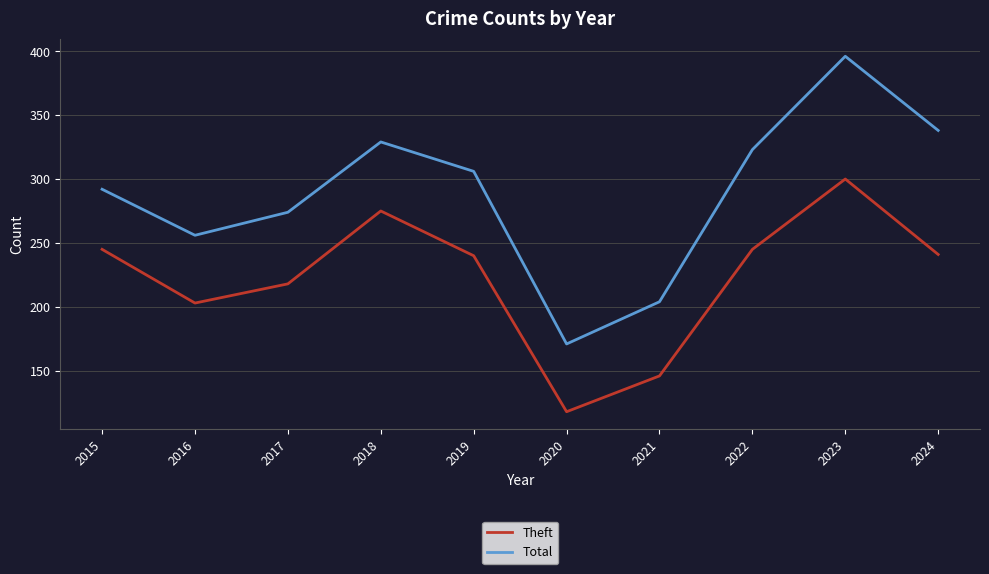

What is the difference between the maximum and minimum values in the Theft series?

182